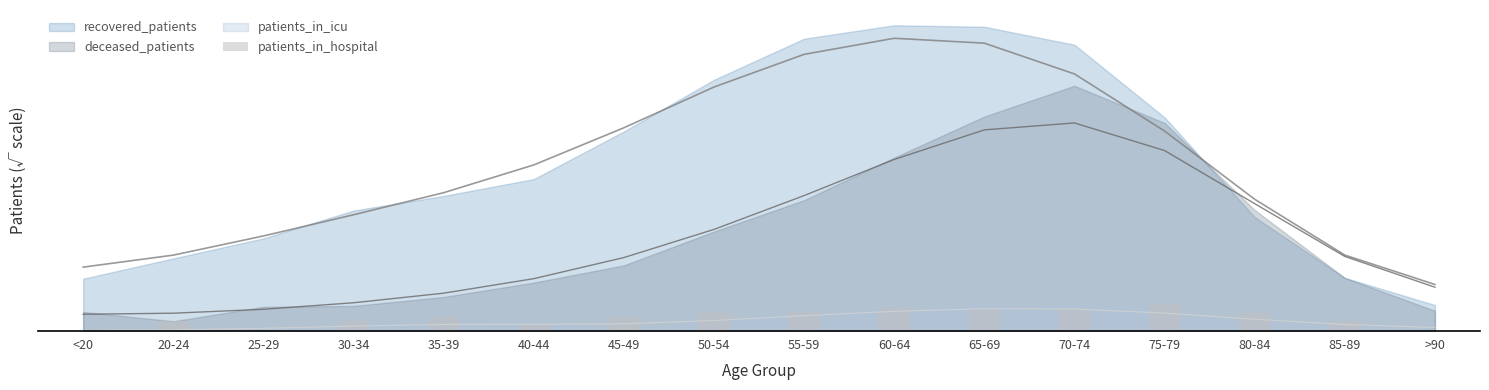

What is the value of the 7th bar from the left?

2.0